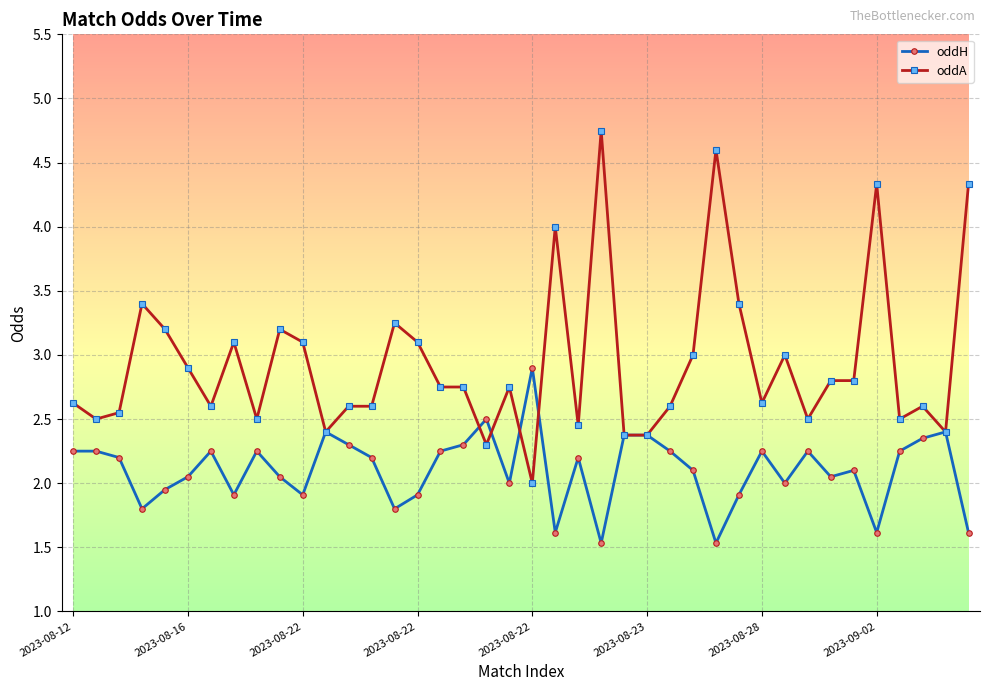

What is the lowest value of the oddH series?

1.5